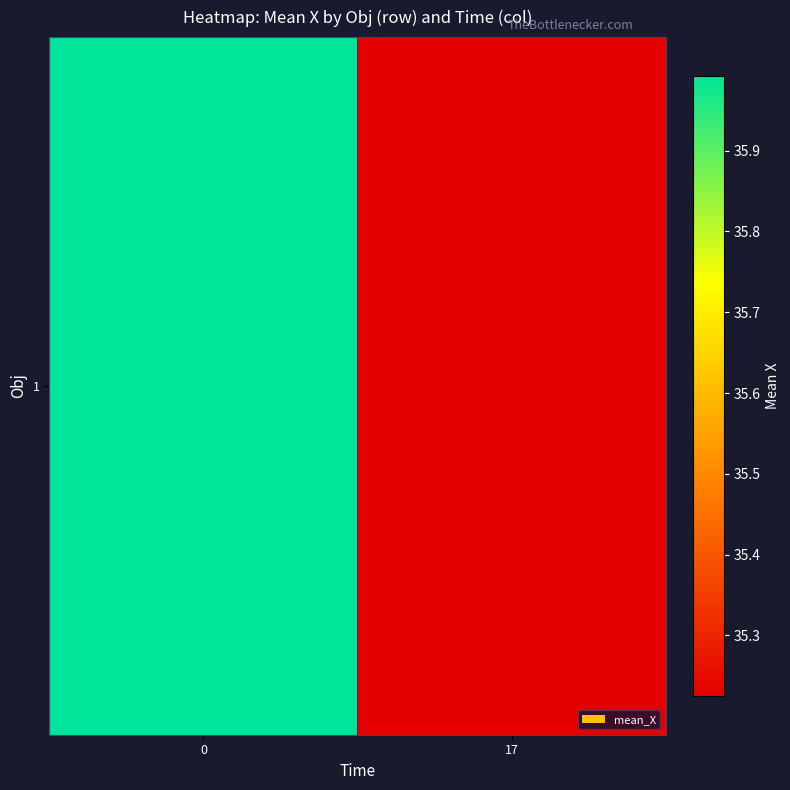

At which label is the value closest to 35?

17